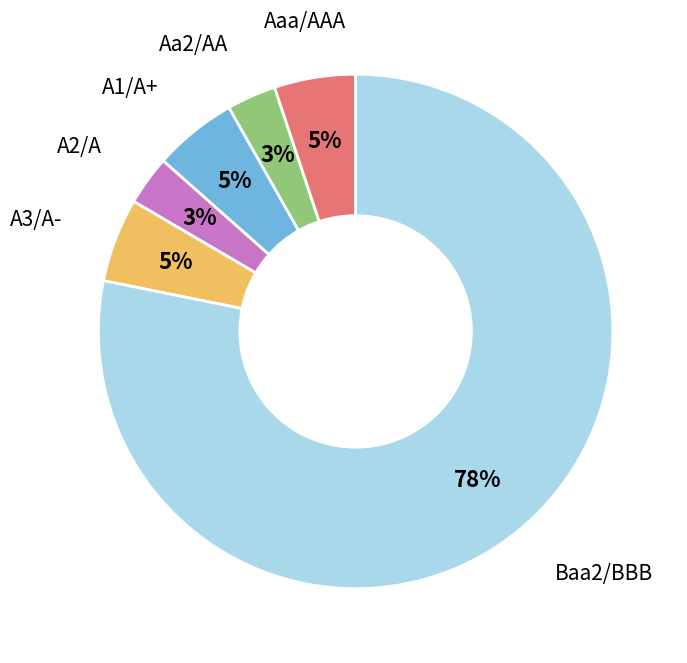

How many segments does this pie chart have?

6